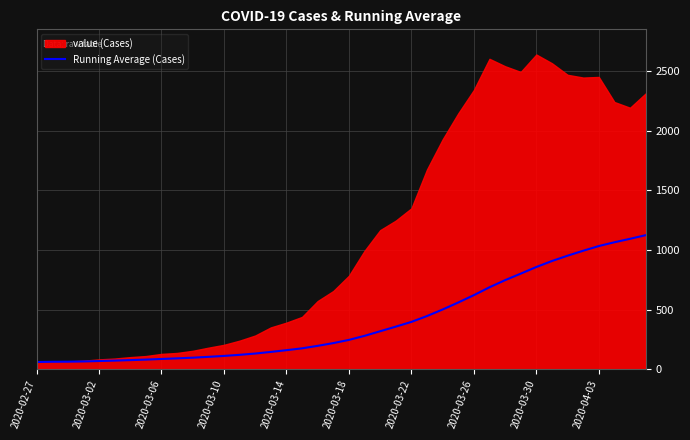

What is the maximum value for Running Average (Cases)?

1125.0